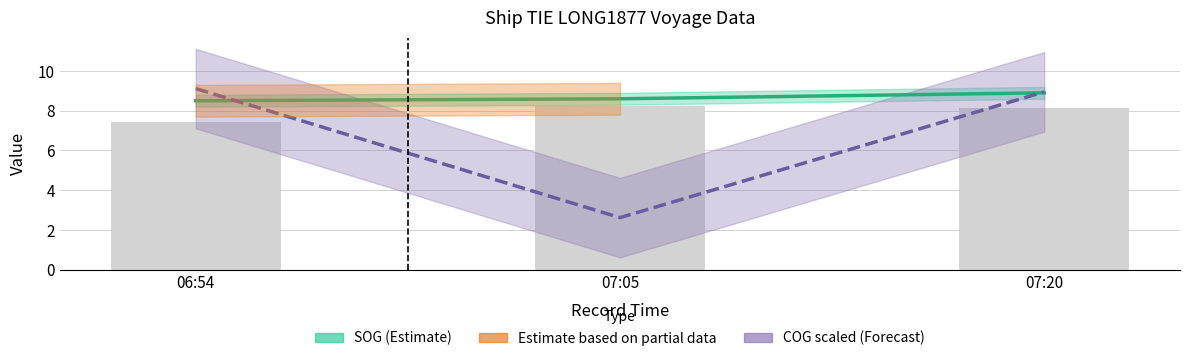

How many groups of bars are there?

3